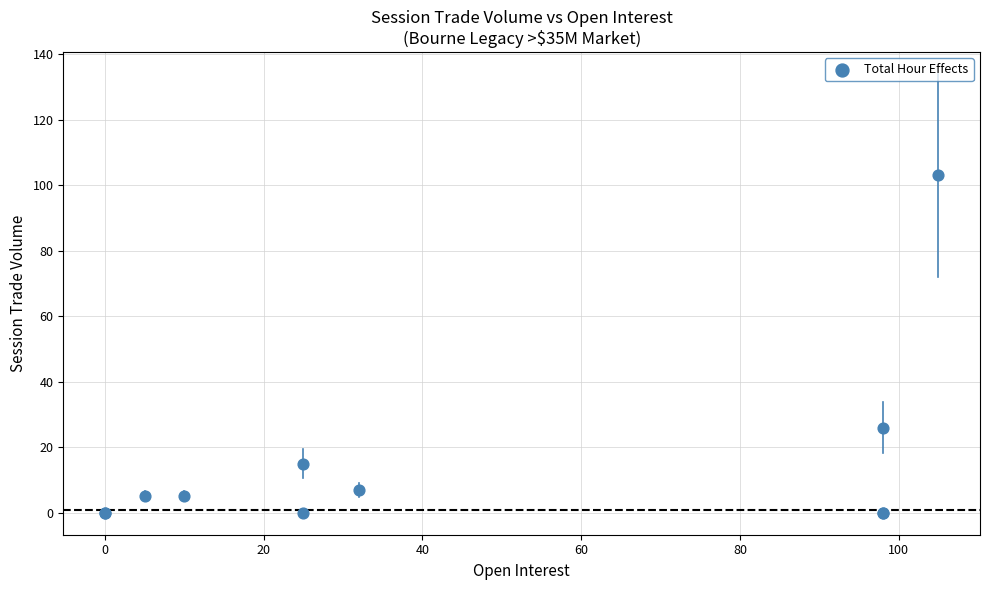

What Y value in the scatter plot is closest to 51?

26